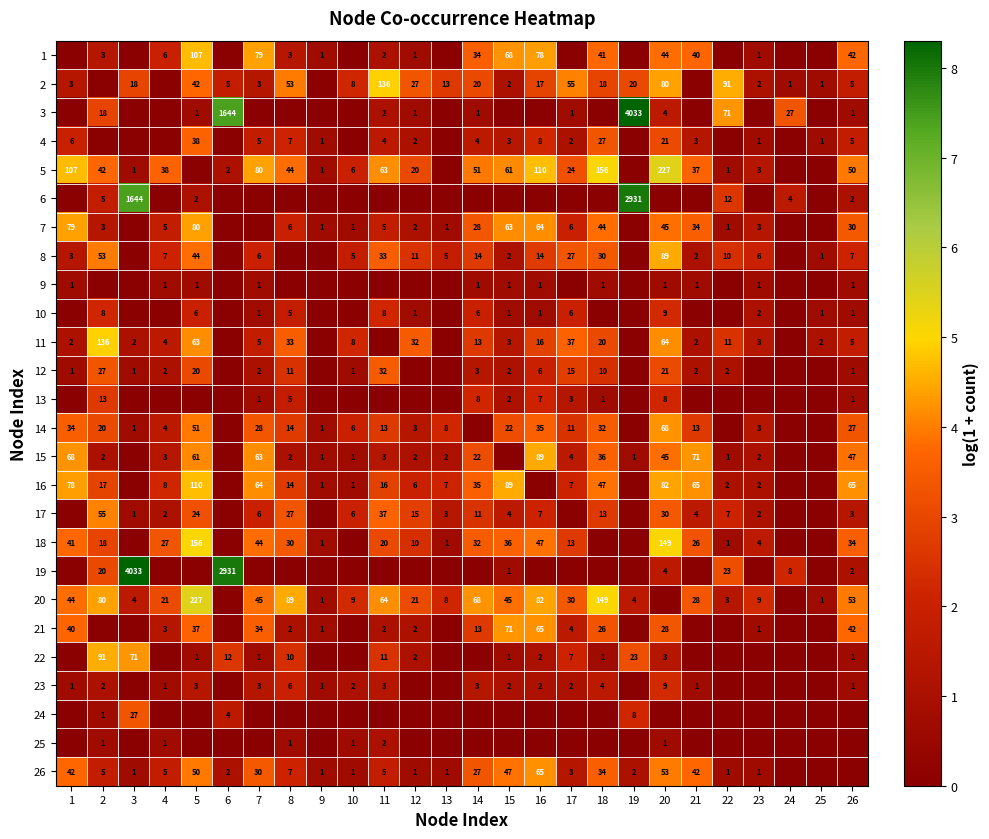

The 2 series shows 123 at 22. True or false?

False